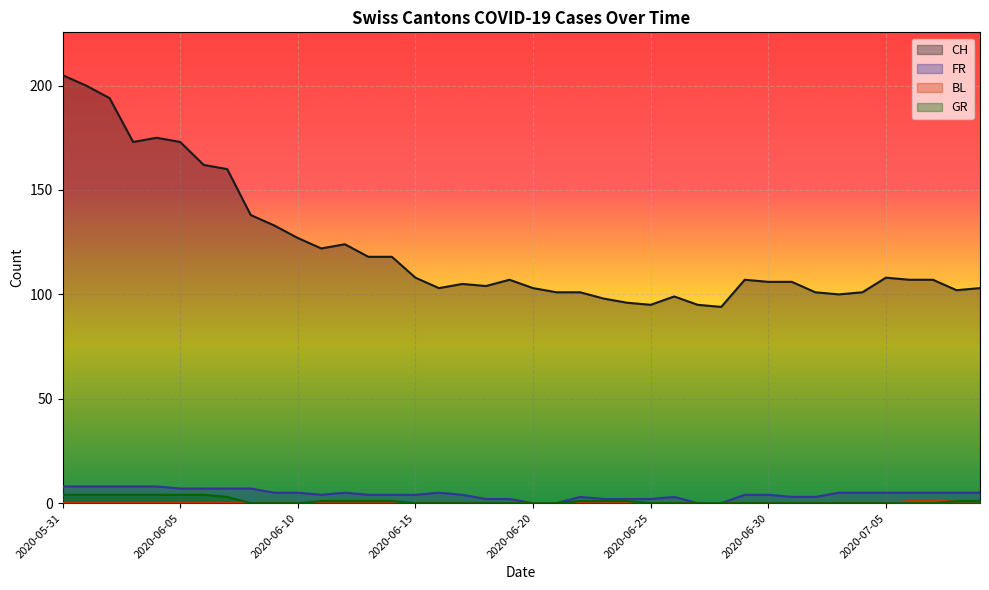

Reading left to right, list all the values displayed in this chart.

CH: 205	200	194	173	175	173	162	160	138	133	127	122	124	118	118	108	103	105	104	107	103	101	101	98	96	95	99	95	94	107	106	106	101	100	101	108	107	107	102	103
FR: 8	8	8	8	8	7	7	7	7	5	5	4	5	4	4	4	5	4	2	2	0	0	3	2	2	2	3	0	0	4	4	3	3	5	5	5	5	5	5	5
BL: 0	0	0	0	0	0	0	0	0	0	0	0	0	0	0	0	0	0	0	0	0	0	0	0	0	0	0	0	0	0	0	0	0	0	0	0	1	1	1	1
GR: 4	4	4	4	4	4	4	3	0	0	0	1	1	1	1	0	0	0	0	0	0	0	1	1	1	0	0	0	0	0	0	0	0	0	0	0	0	0	1	1